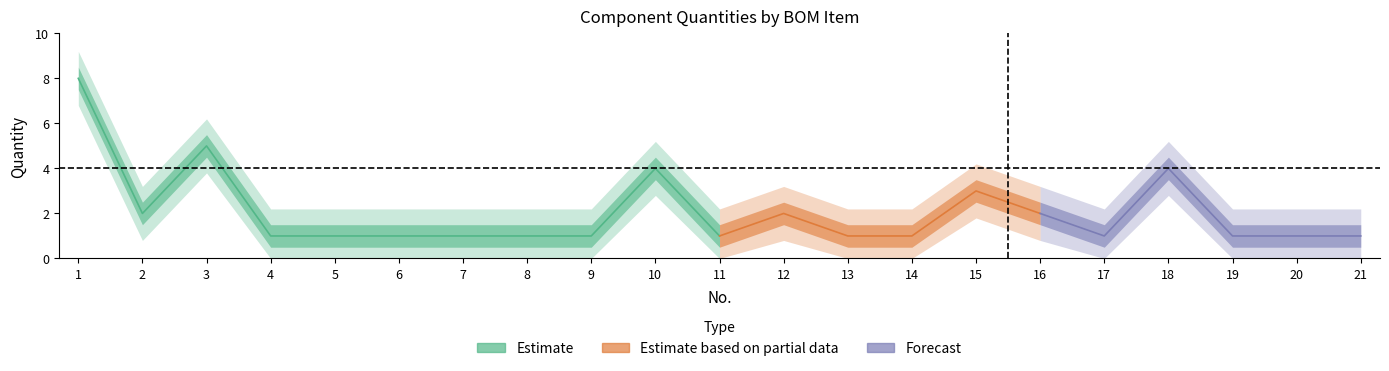

Does the chart have visible grid lines?

No